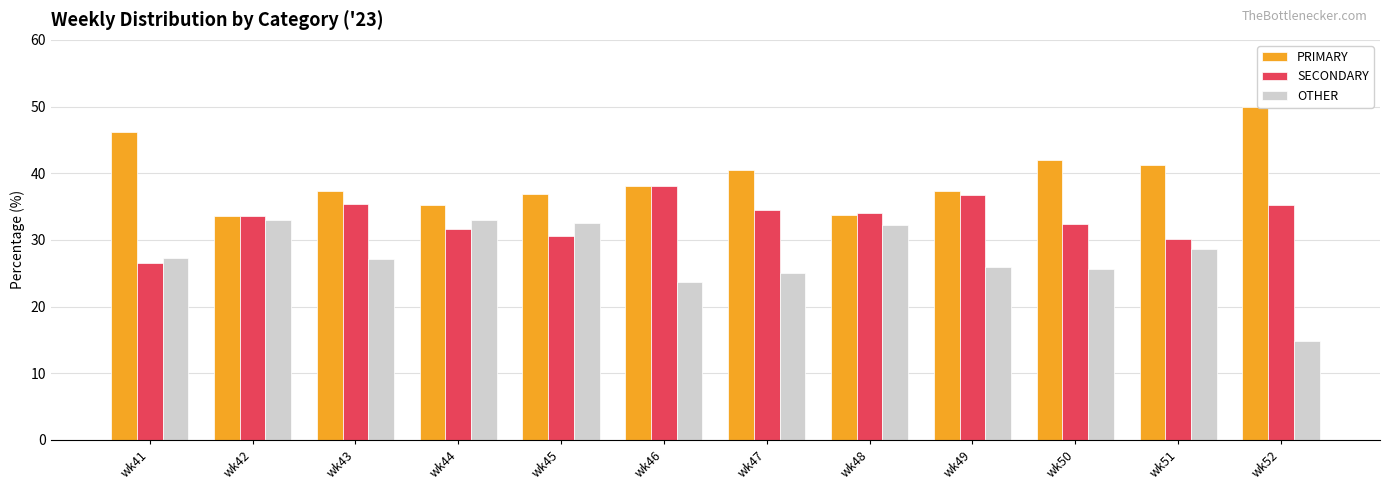

Which label corresponds to the smallest value in the chart?

wk52